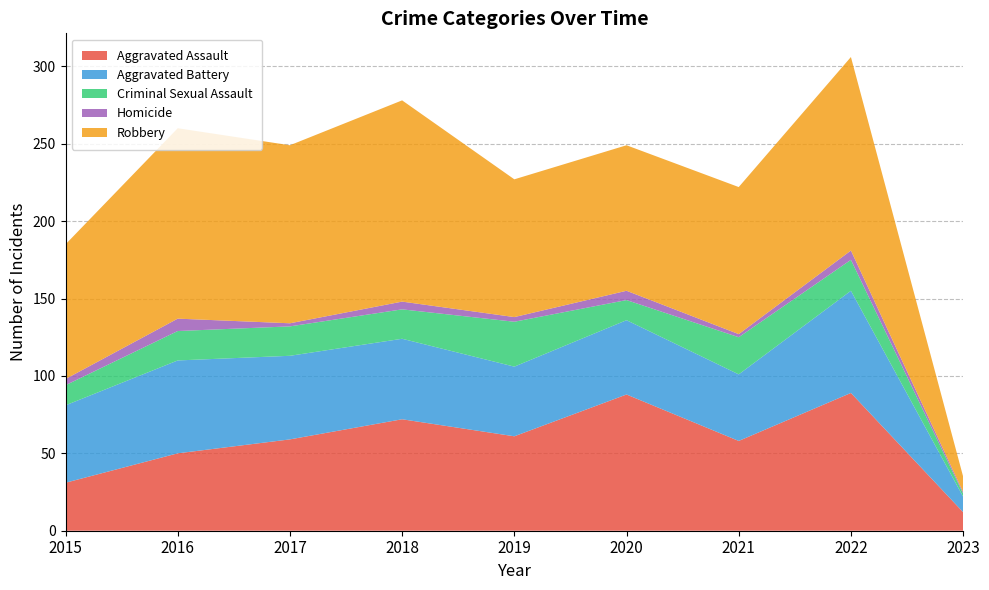

Reading right to left, list all the values displayed in this chart.

Aggravated Assault: 12	89	58	88	61	72	59	50	31
Aggravated Battery: 10	66	43	48	45	52	54	60	50
Criminal Sexual Assault: 2	20	24	13	29	19	19	19	13
Homicide: 1	6	2	6	3	5	2	8	4
Robbery: 10	125	95	94	89	130	115	123	87